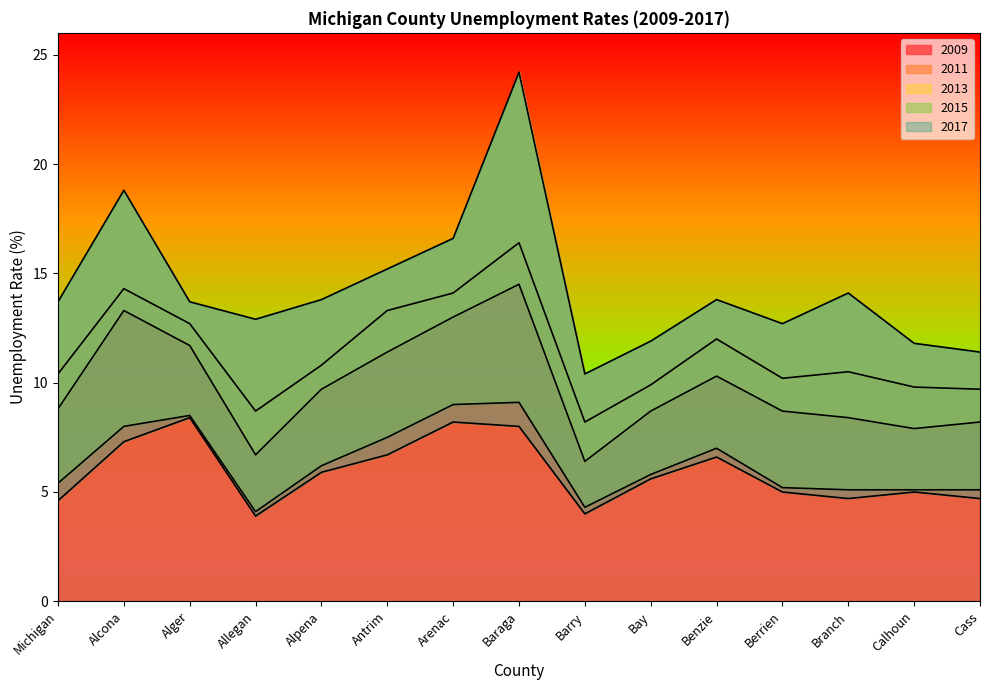

What is the sum of the 2011 values at Alcona and Michigan?

24.7